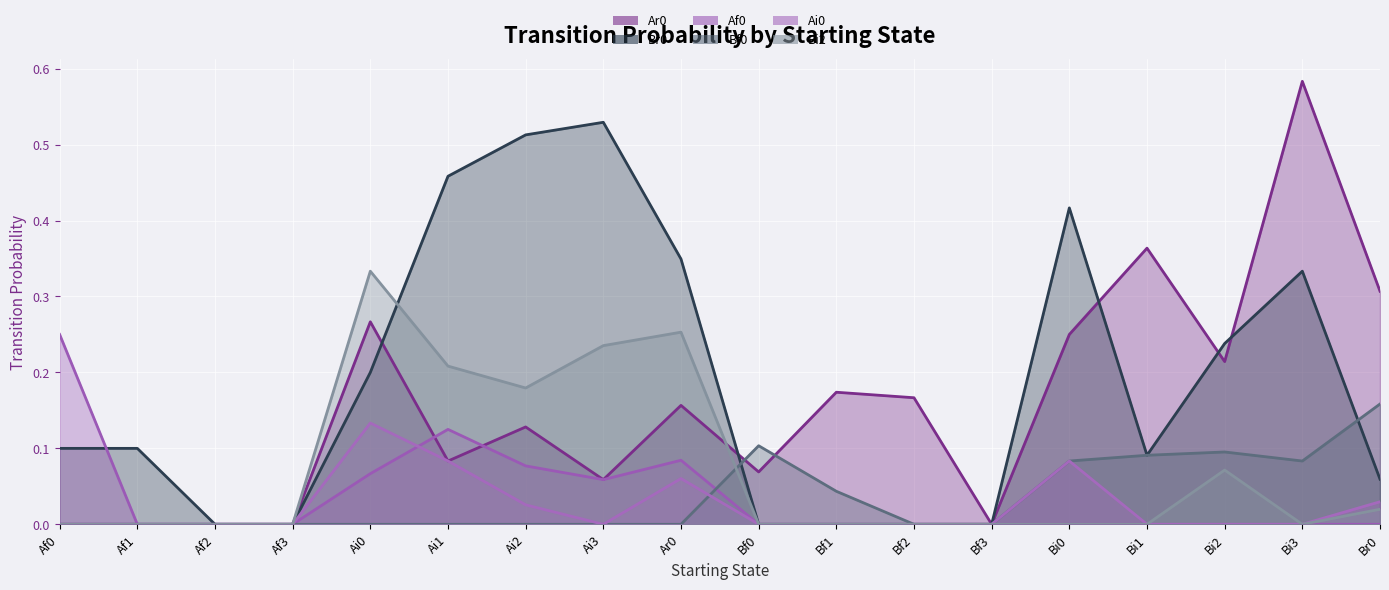

How many series are shown in this chart?

6